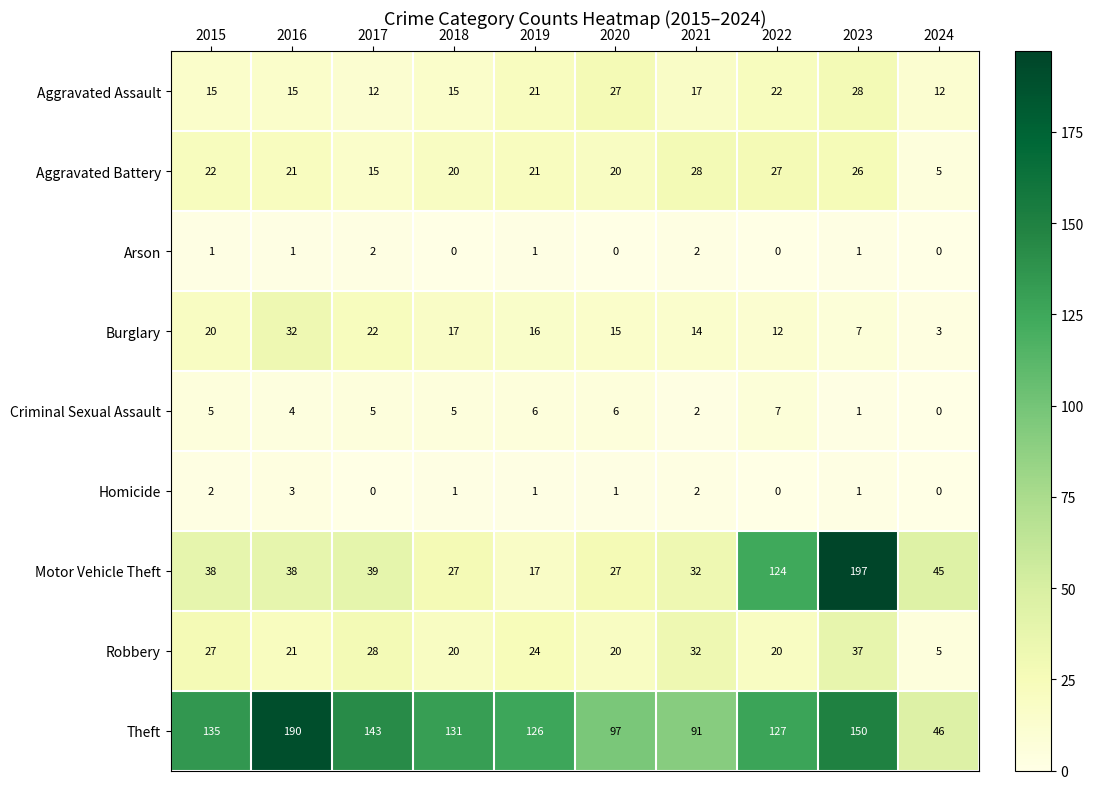

At which label is Robbery closest to 21?

2016